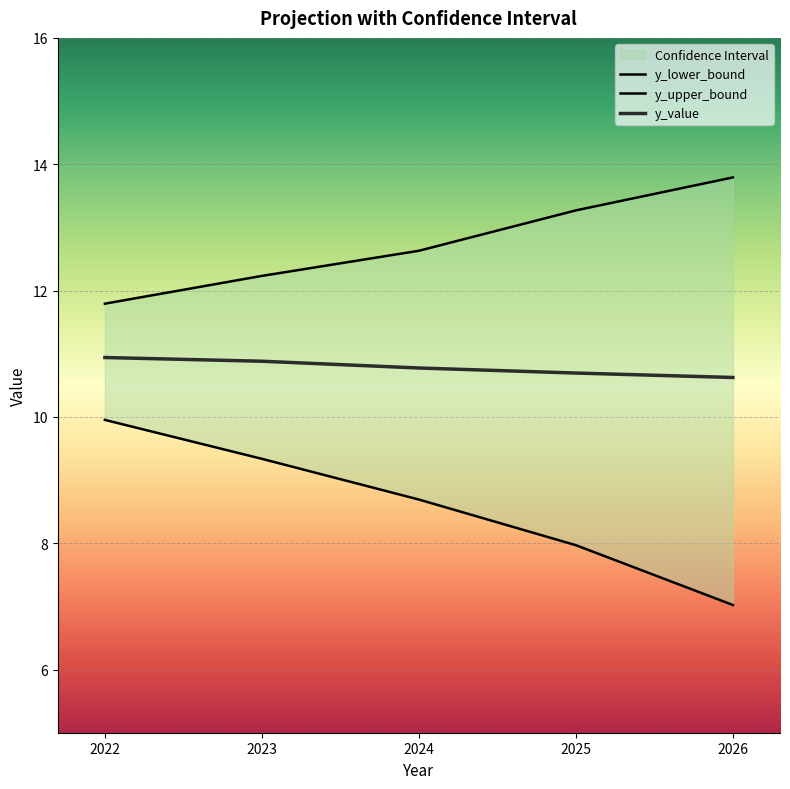

Count the number of categories in the chart.

5